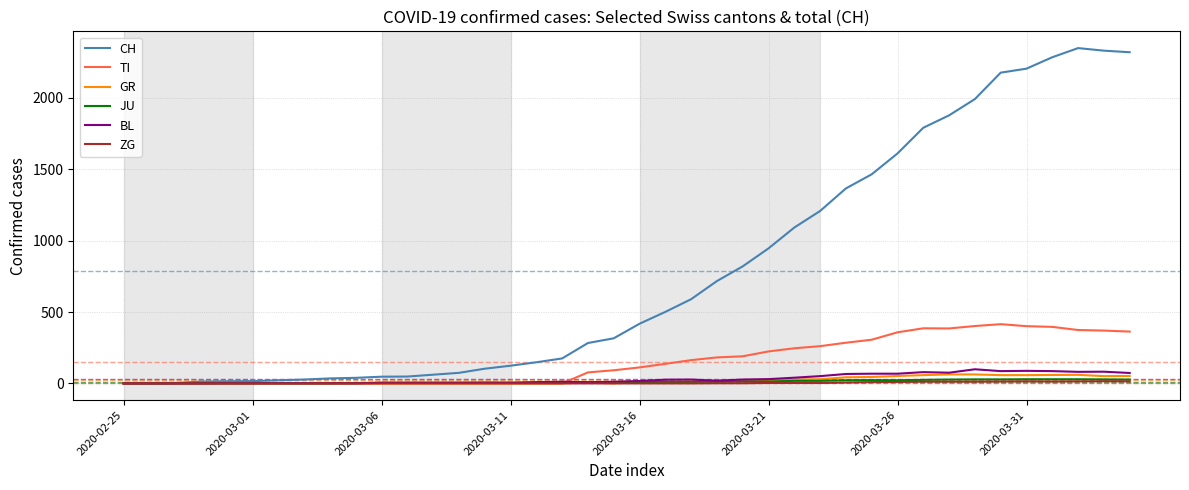

Which series has the largest total across all categories?

CH